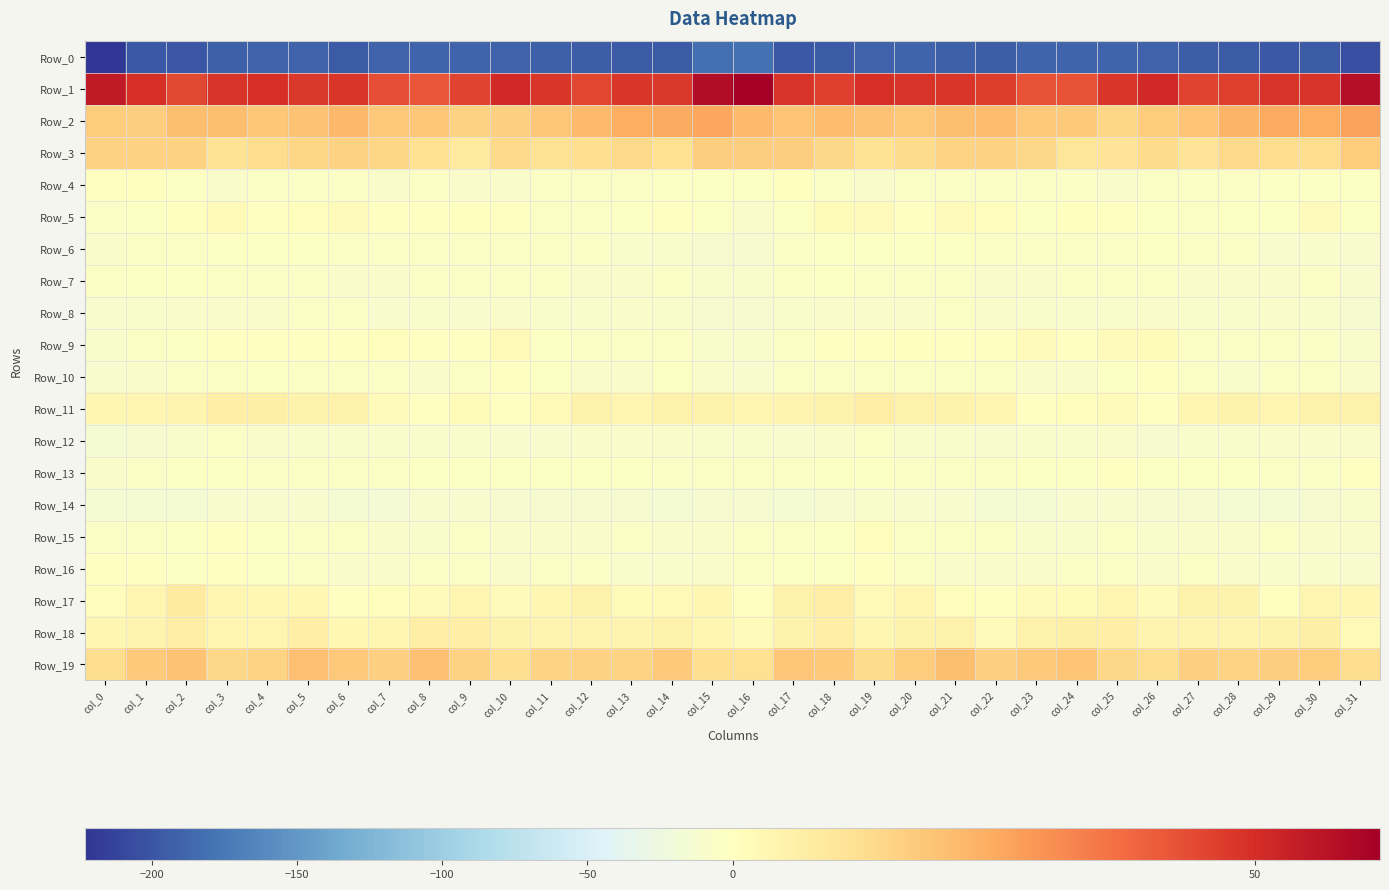

Rank the series at col_1 from lowest to highest value.

Row_0, Row_14, Row_12, Row_8, Row_10, Row_13, Row_6, Row_15, Row_9, Row_5, Row_7, Row_16, Row_4, Row_17, Row_11, Row_18, Row_3, Row_2, Row_19, Row_1